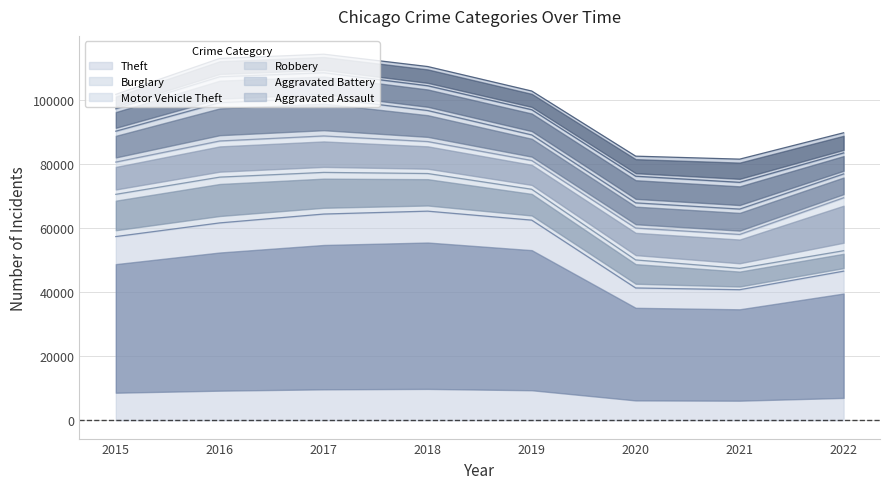

What is the sum of the Aggravated Assault values at 2020 and 2021?

13505